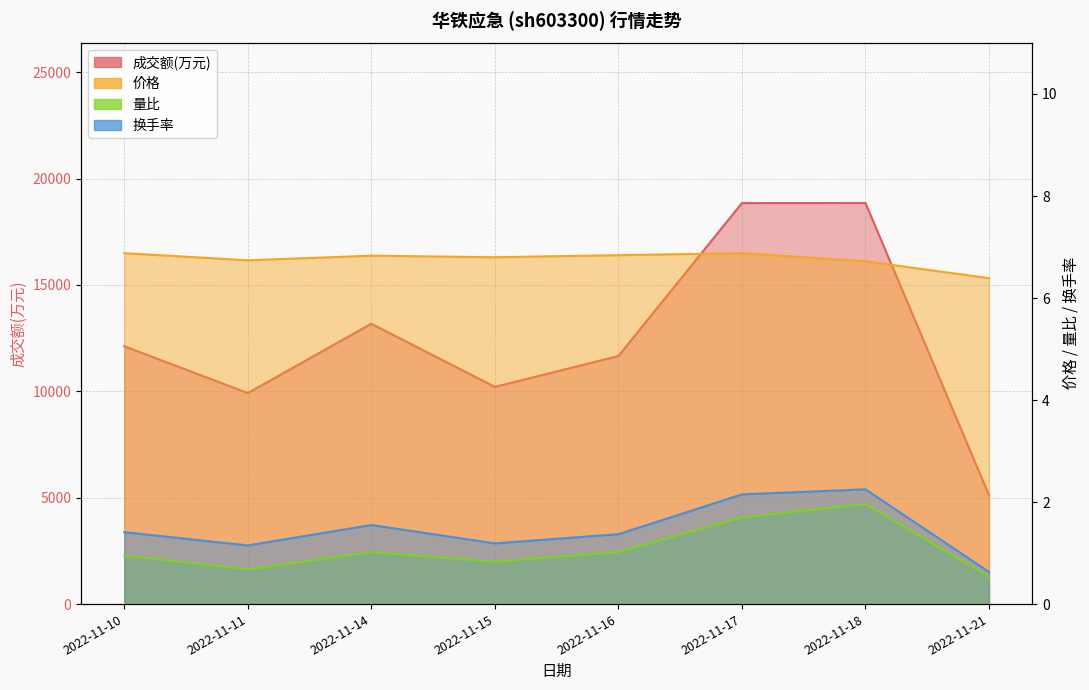

What is the maximum value for 量比?

2.0